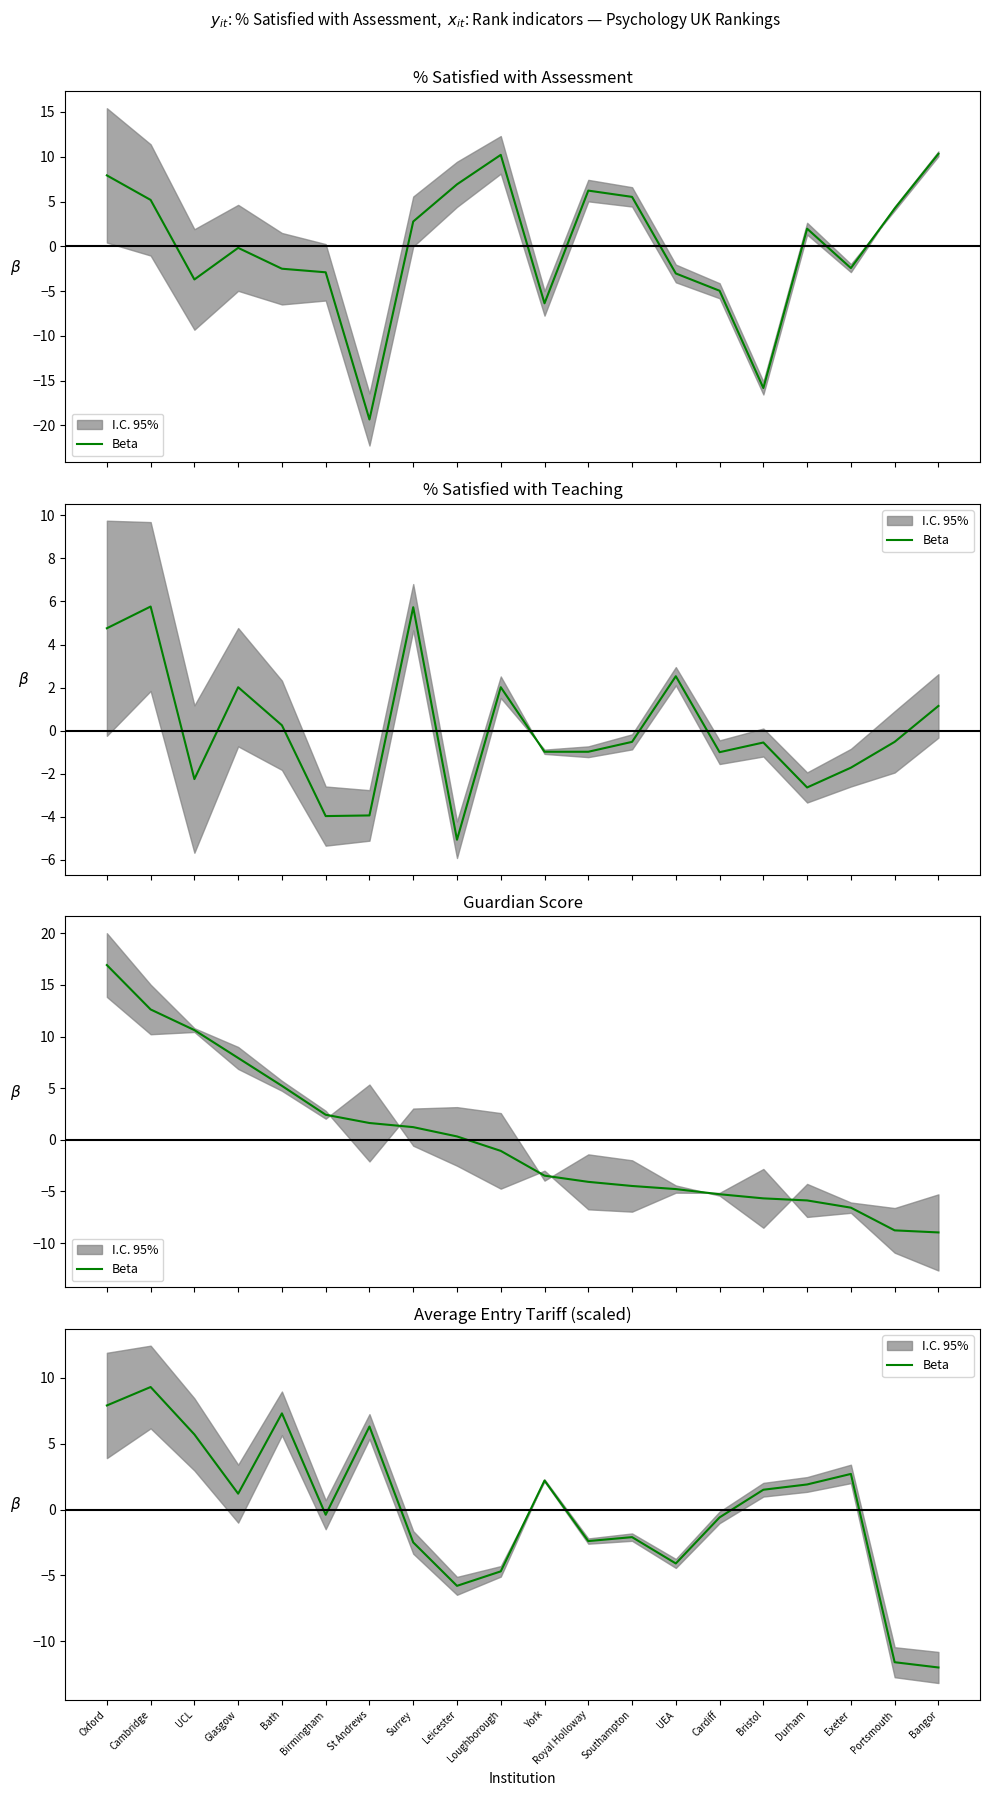

Rank the categories by value from lowest to highest.

Bangor, Portsmouth, Leicester, Loughborough, UEA, Surrey, Royal Holloway, Southampton, Cardiff, Birmingham, Glasgow, Bristol, Durham, York, Exeter, UCL, St Andrews, Bath, Oxford, Cambridge